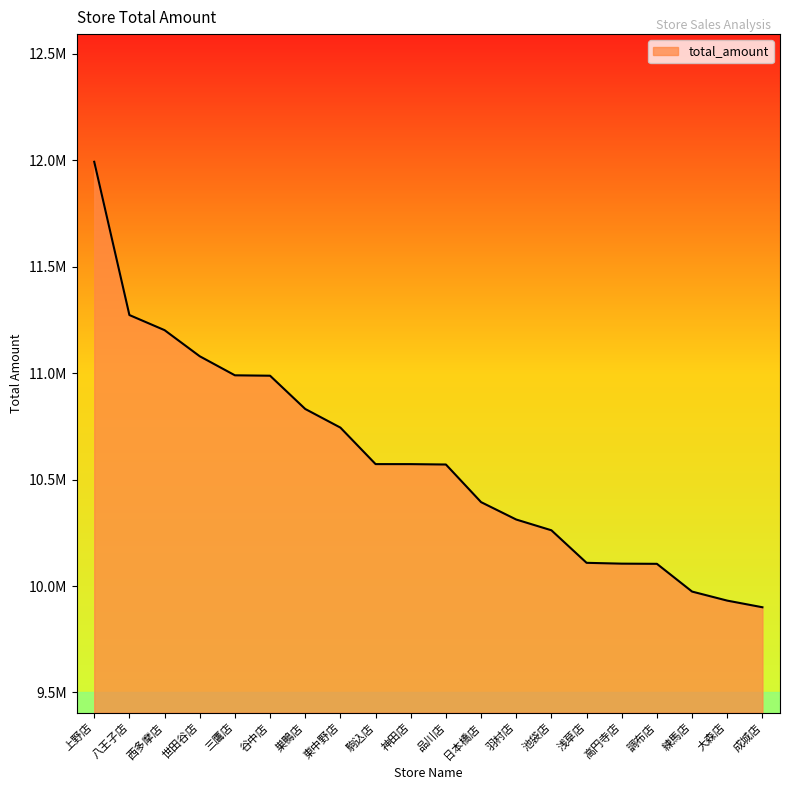

Reading right to left, transcribe all the data shown in this chart.

9900304	9931468	9973943	10104248	10105106	10108985	10261776	10312299	10394015	10570716	10572537	10572645	10744028	10831543	10987737	10989669	11079128	11201742	11272728	11992501